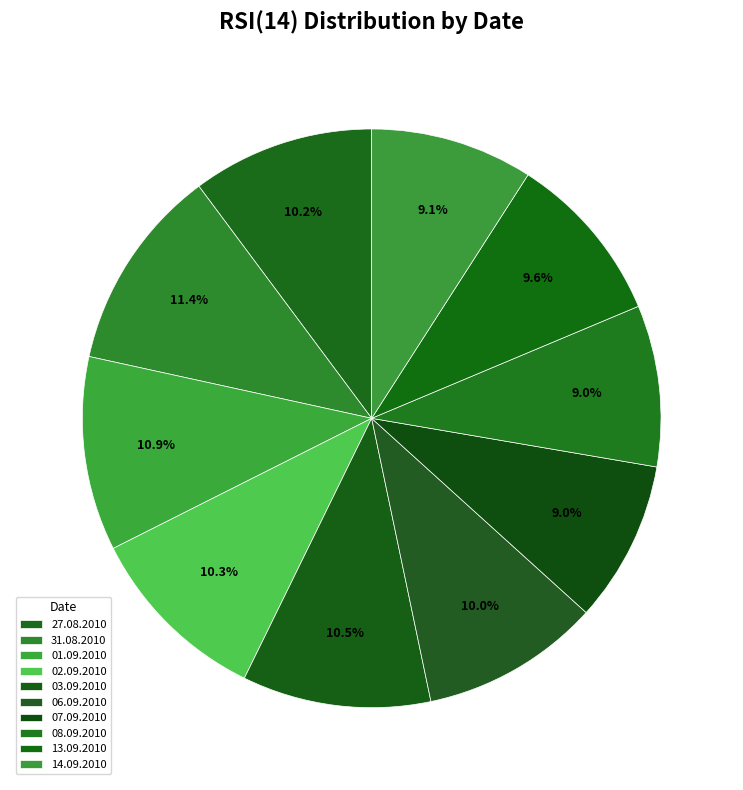

Count the number of slices in the pie.

10